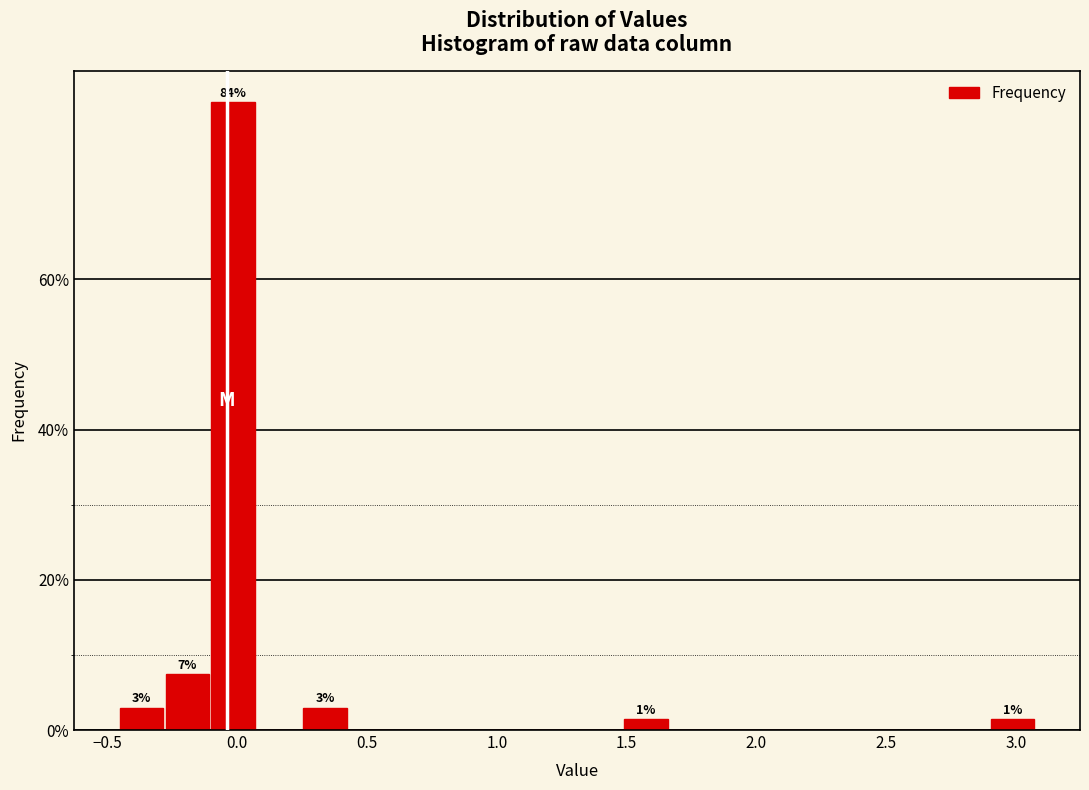

Around what value on the x-axis is the tallest bar? Give the approximate position of its centre, as read against the axis.

0.00